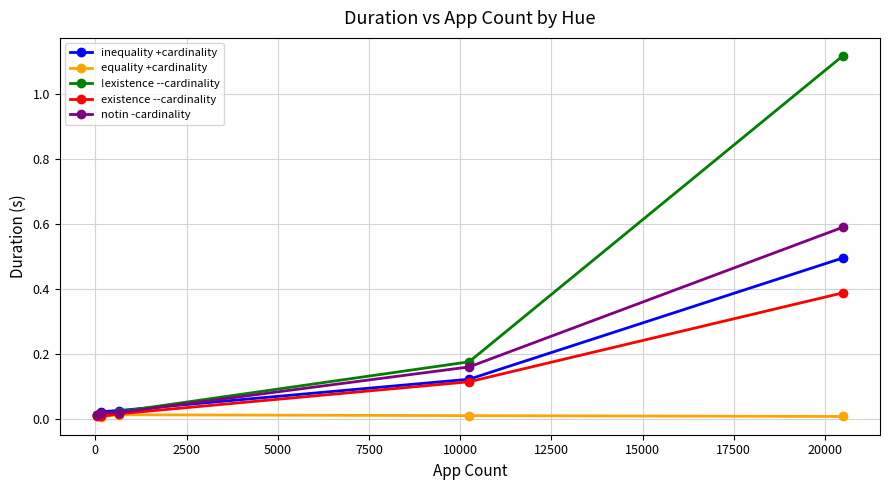

Which series has the widest spread of values?

!existence --cardinality